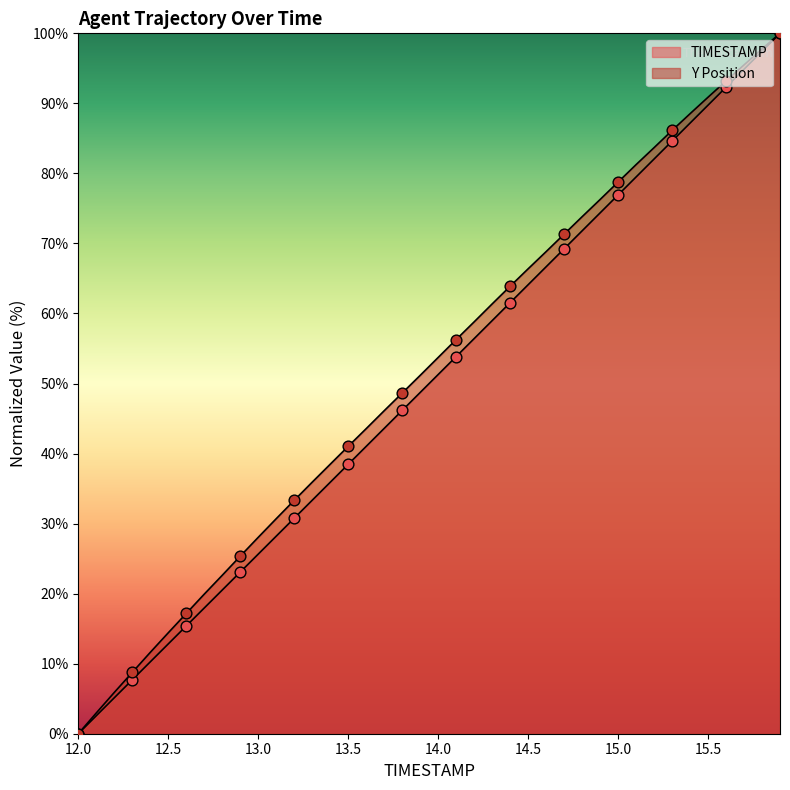

At which category is the sum across all series the highest?

15.9